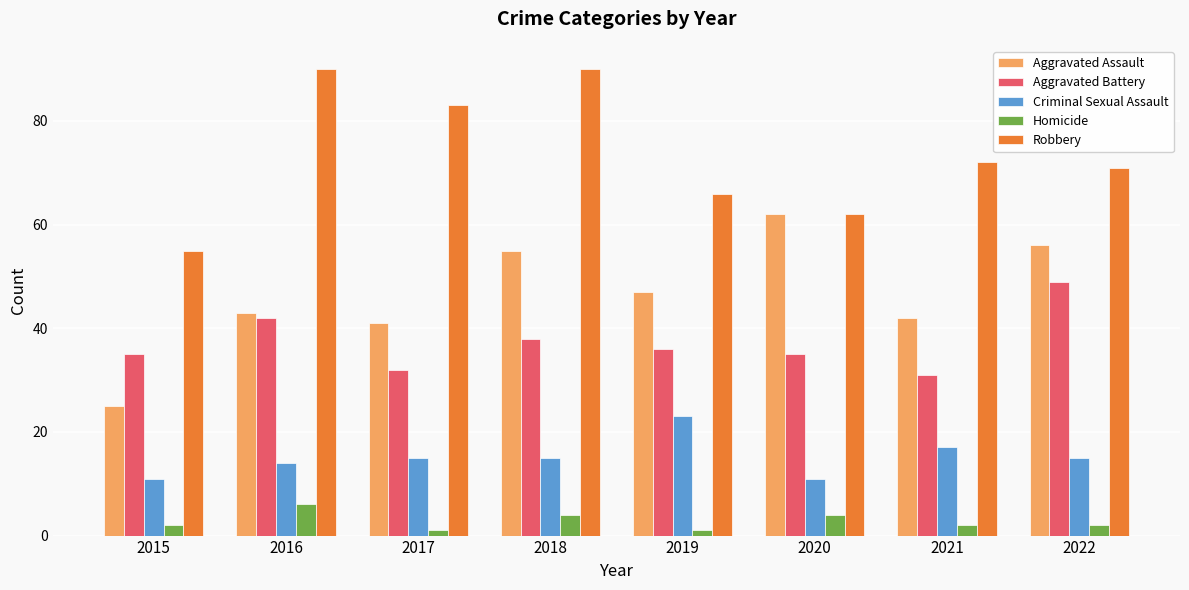

Which series has the largest total across all categories?

Robbery